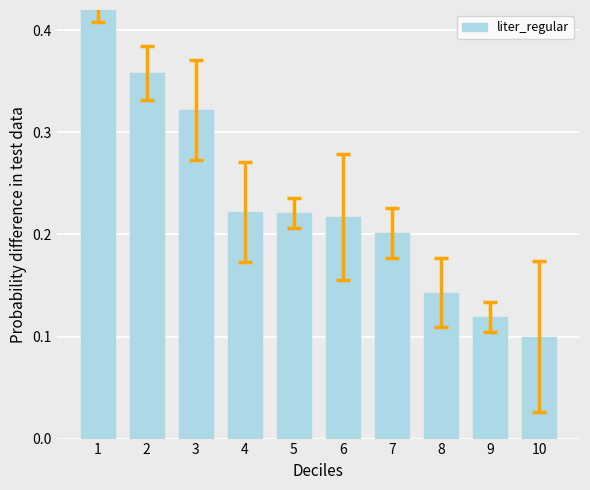

At which category does the chart reach its peak across all series?

1